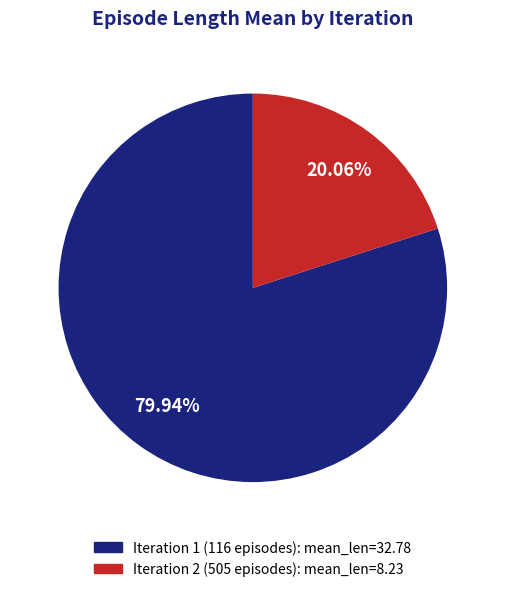

To the nearest percent, what portion does Iteration 1 (116 episodes) represent?

80%